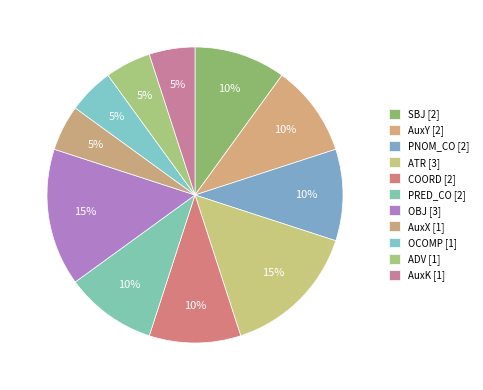

The PRED_CO slice represents 16% of the pie. True or false?

False